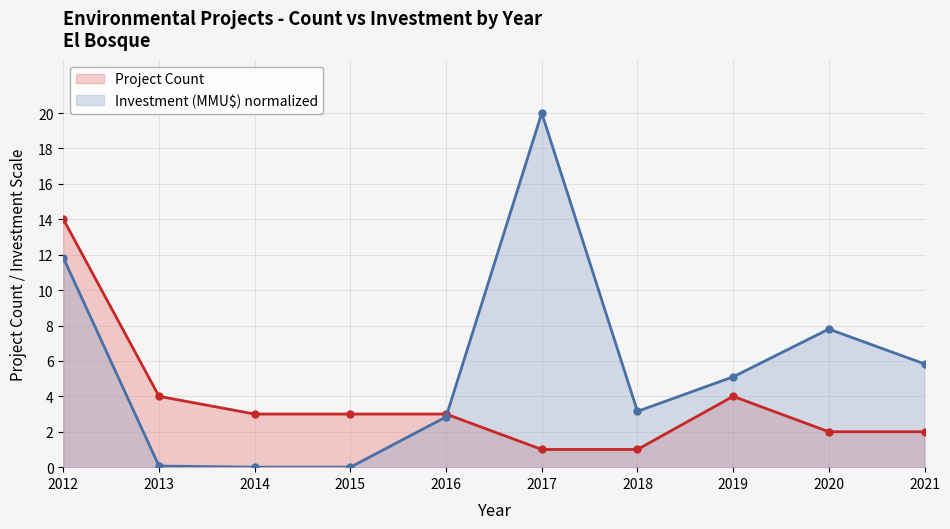

In Investment (MMU$), how many points are higher than both neighbors (excluding endpoints)?

2